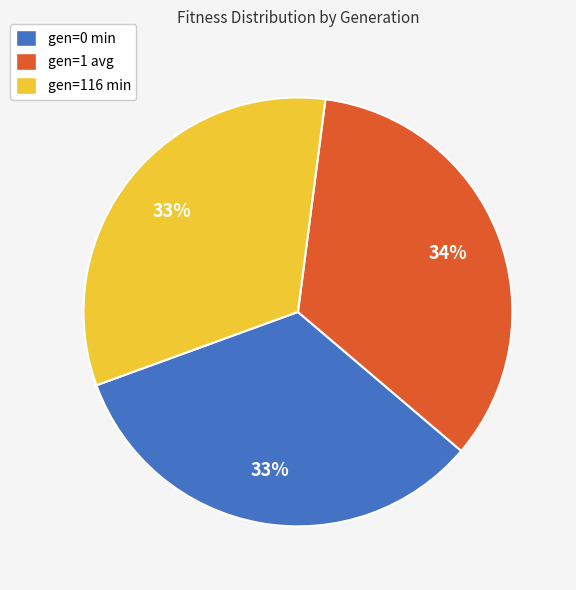

What percentage is the gen=0 min slice, to the nearest percent?

33%